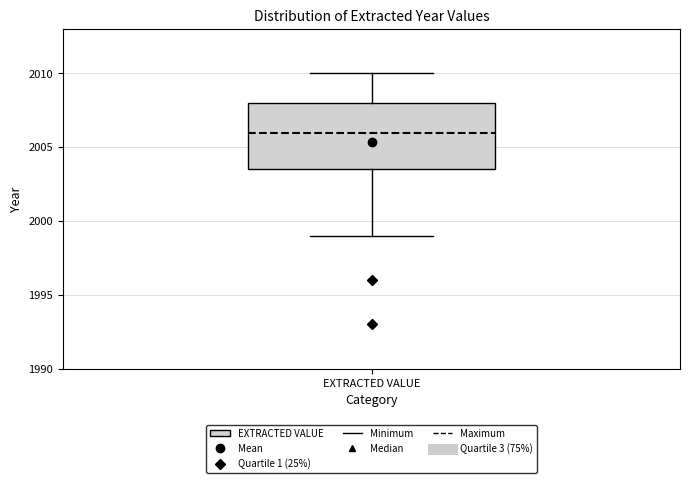

Read this box plot against the y-axis: the position of the median line, the range covered by the box, and the ends of both whiskers. The values are not printed on the chart, so give them approximately, as read against the axis.

median 2006.0, box 2003.5 to 2008.0, whiskers 1999.0 to 2010.0